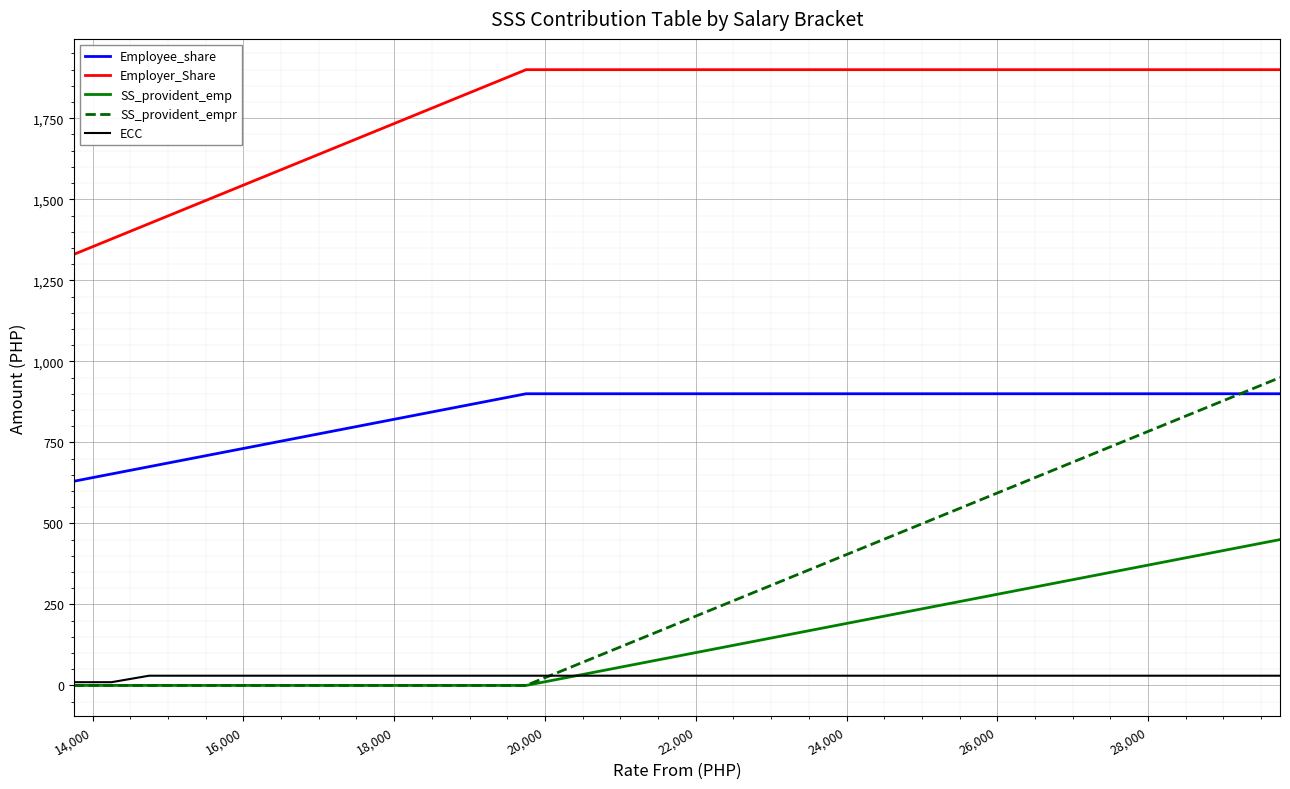

Which series has the widest spread of values?

SS_provident_empr